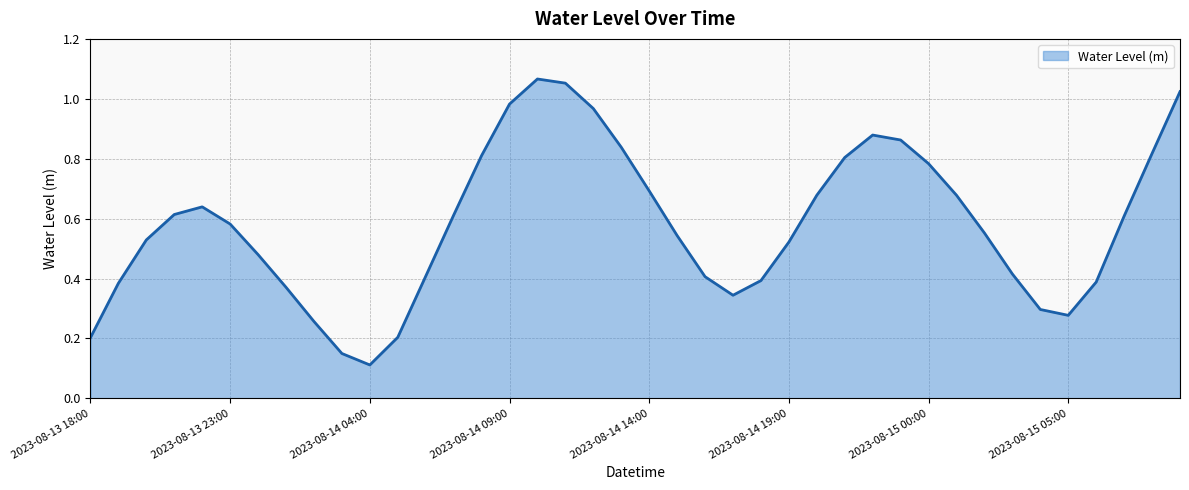

What is the label of the 15th point from the right?

2023-08-14 19:00